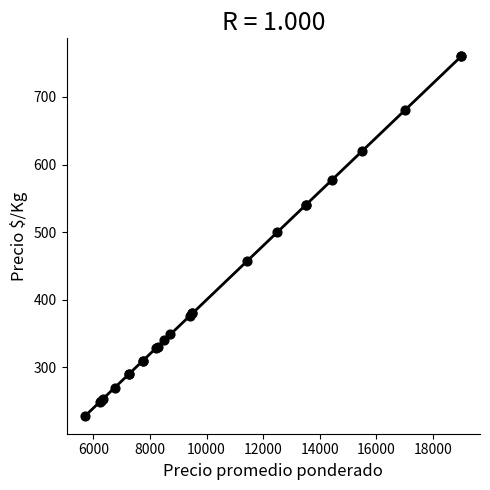

What Y value in the scatter plot is closest to 494?

500